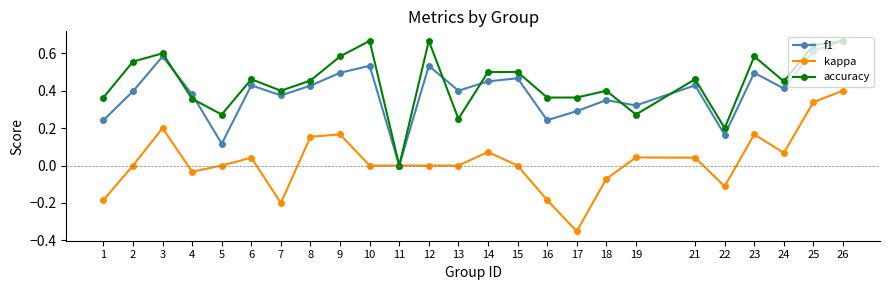

Is the value of f1 at 13 greater than the value of accuracy at 17?

Yes